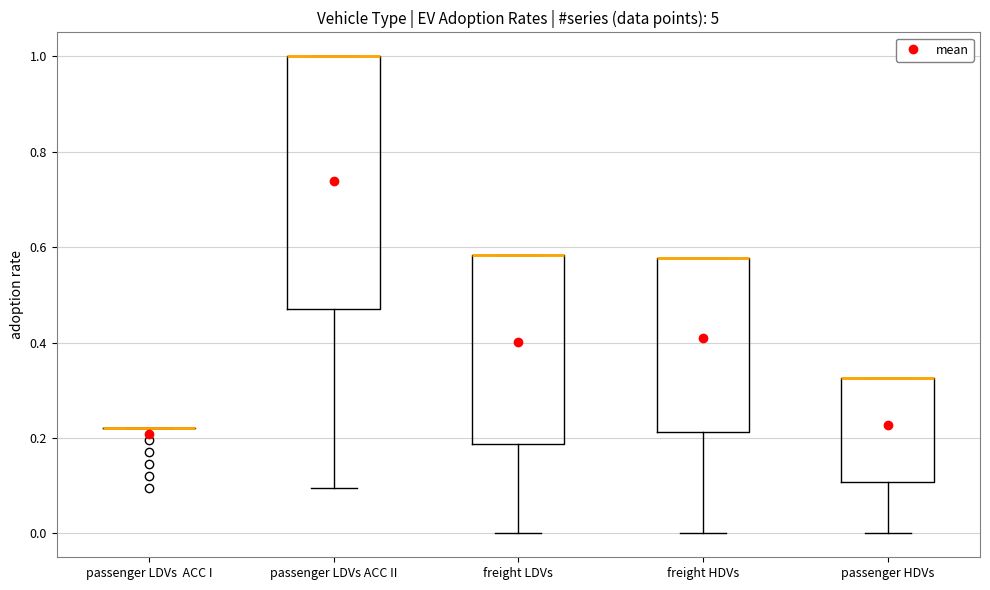

Reading left to right, read every box against the y-axis: the position of its median line, the range the box covers, and the ends of its whiskers. The values are not printed on the chart, so give them approximately, as read against the axis.

passenger LDVs ACC I: box collapsed to a line at 0.22, whiskers 0.22 to 0.22
passenger LDVs ACC II: median 1.00 (drawn on the box's upper edge), box 0.48 to 1.00, whiskers 0.10 to 1.00
freight LDVs: median 0.58 (drawn on the box's upper edge), box 0.18 to 0.58, whiskers 0.00 to 0.58
freight HDVs: median 0.58 (drawn on the box's upper edge), box 0.22 to 0.58, whiskers 0.00 to 0.58
passenger HDVs: median 0.32 (drawn on the box's upper edge), box 0.10 to 0.32, whiskers 0.00 to 0.32